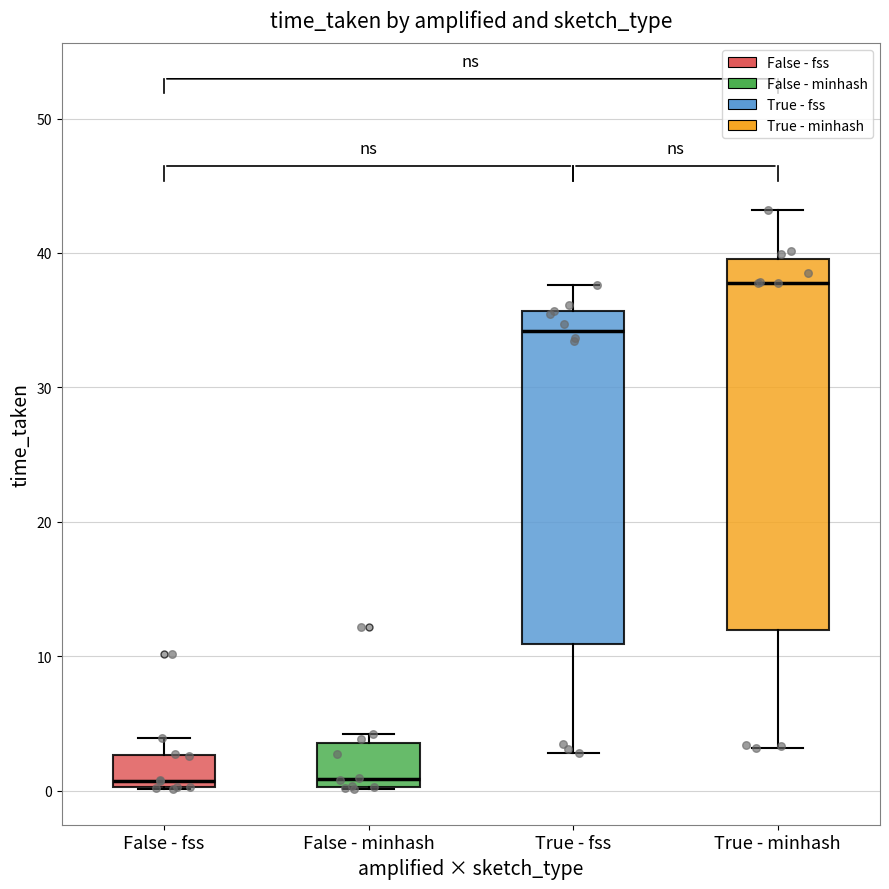

Reading left to right, read every box against the y-axis: the position of its median line, the range the box covers, and the ends of its whiskers. The values are not printed on the chart, so give them approximately, as read against the axis.

False - fss: median 1, box 0 to 3, whiskers 0 to 4
False - minhash: median 1, box 0 to 4, whiskers 0 to 4 (just above the box's upper edge)
True - fss: median 34, box 11 to 36, whiskers 3 to 38
True - minhash: median 38, box 12 to 40, whiskers 3 to 43